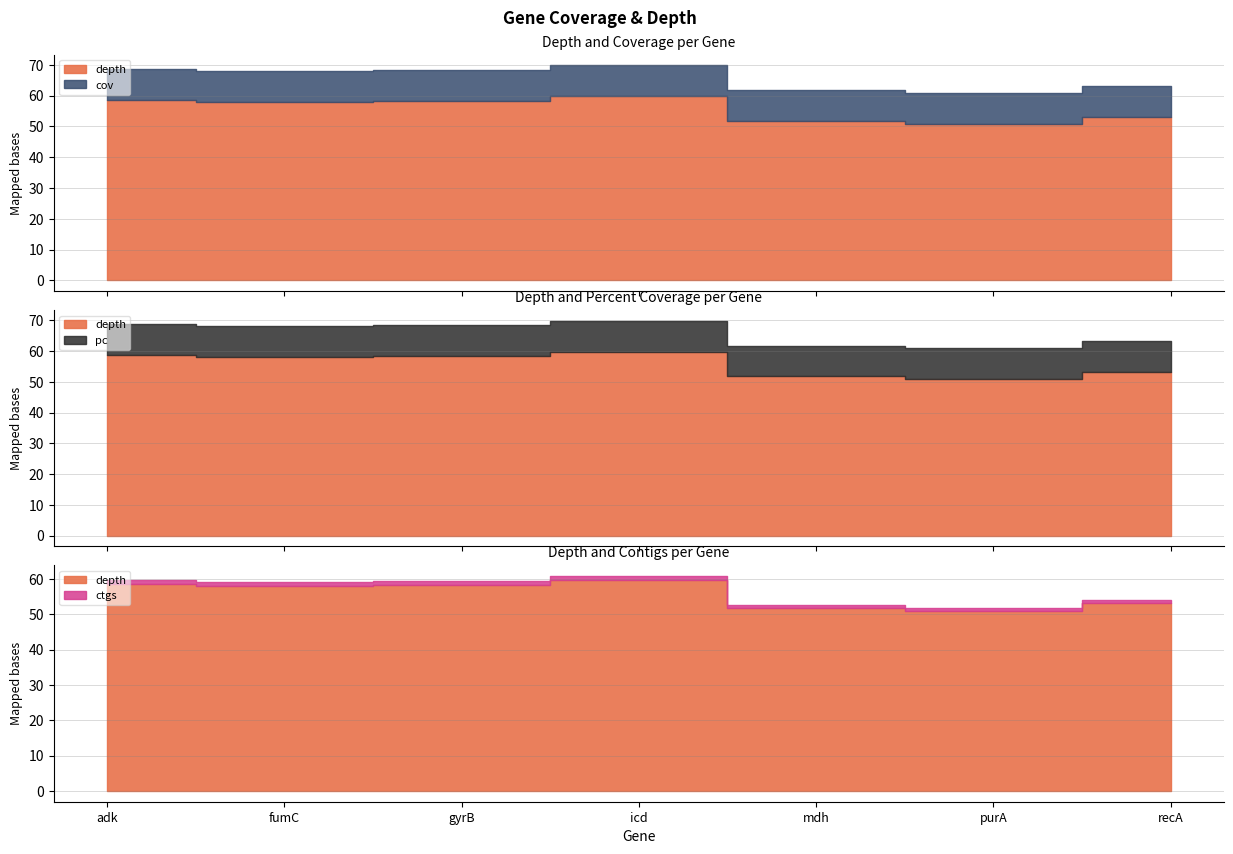

Which series has the largest range (max minus min)?

depth